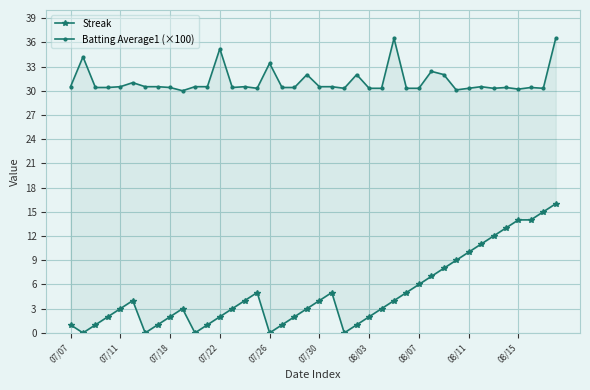

What is the lowest value of the Batting Average1 (×100) series?

30.0